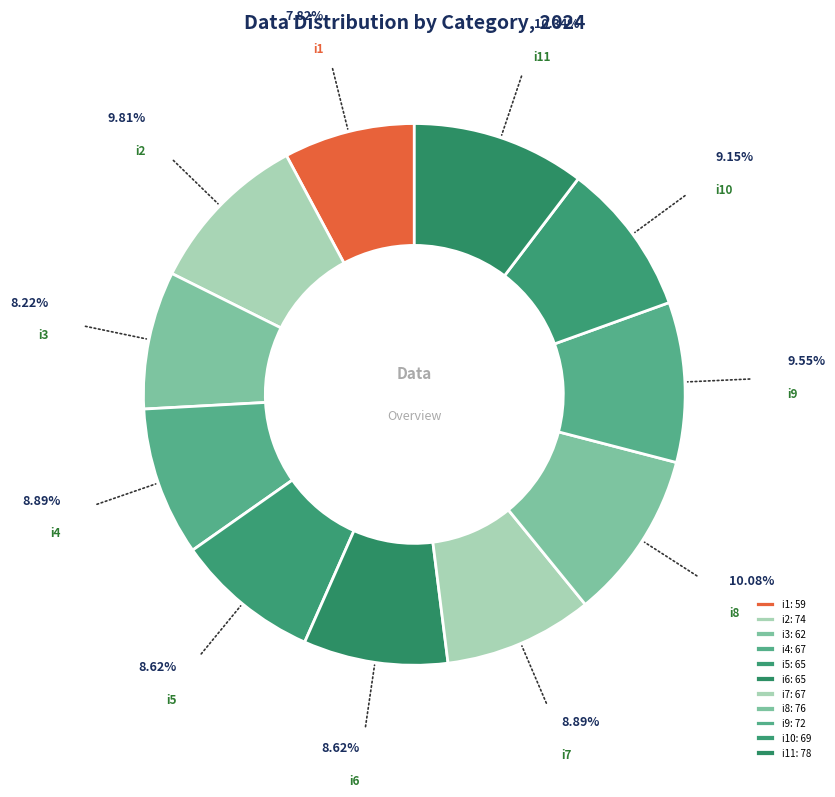

What is the ratio of the value at i10 to the value at i9?

1.0